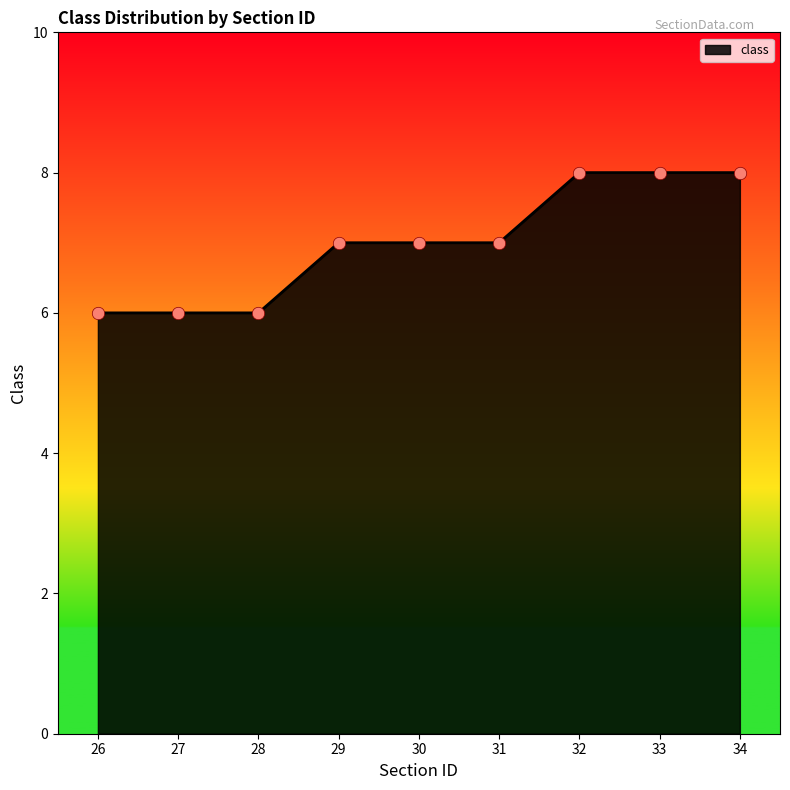

Approximately how many times larger is the value at 30 compared to 29?

1.0